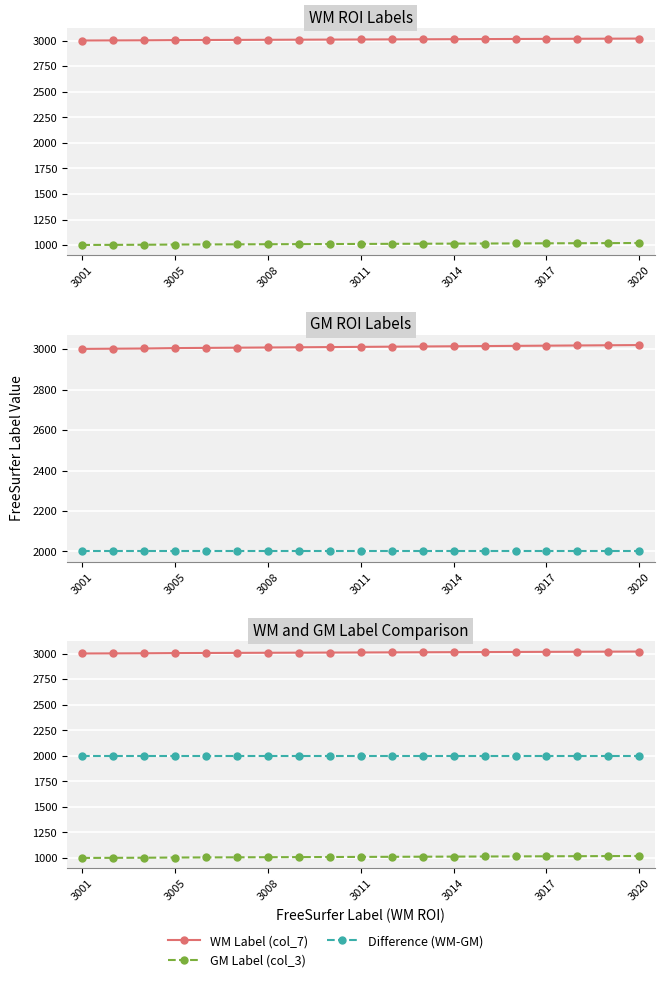

True or false: WM Label (col_7) has more than 0 points higher than both neighbors.

False